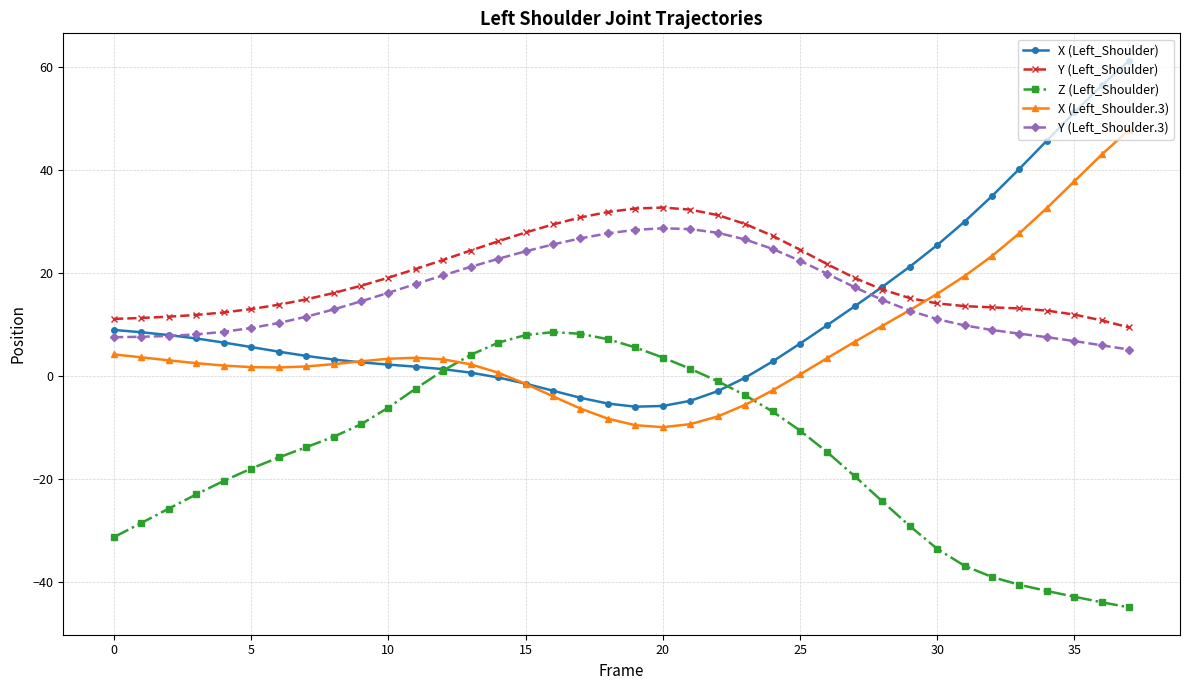

What is the maximum value shown in the chart?

61.2